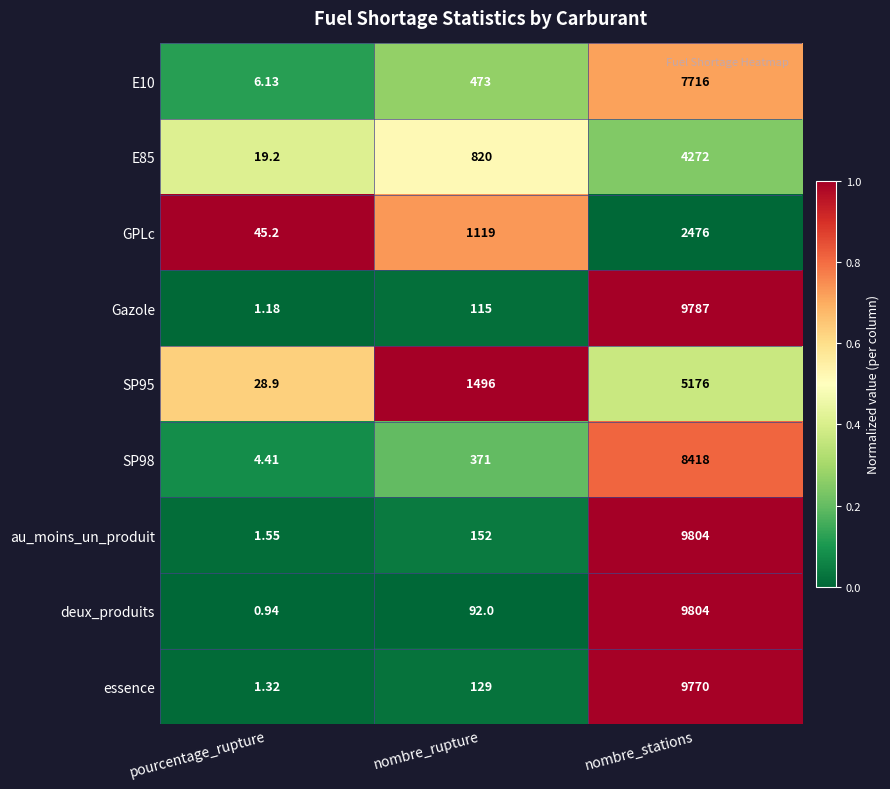

List the labels in order of au_moins_un_produit value, smallest first.

pourcentage_rupture, nombre_rupture, nombre_stations